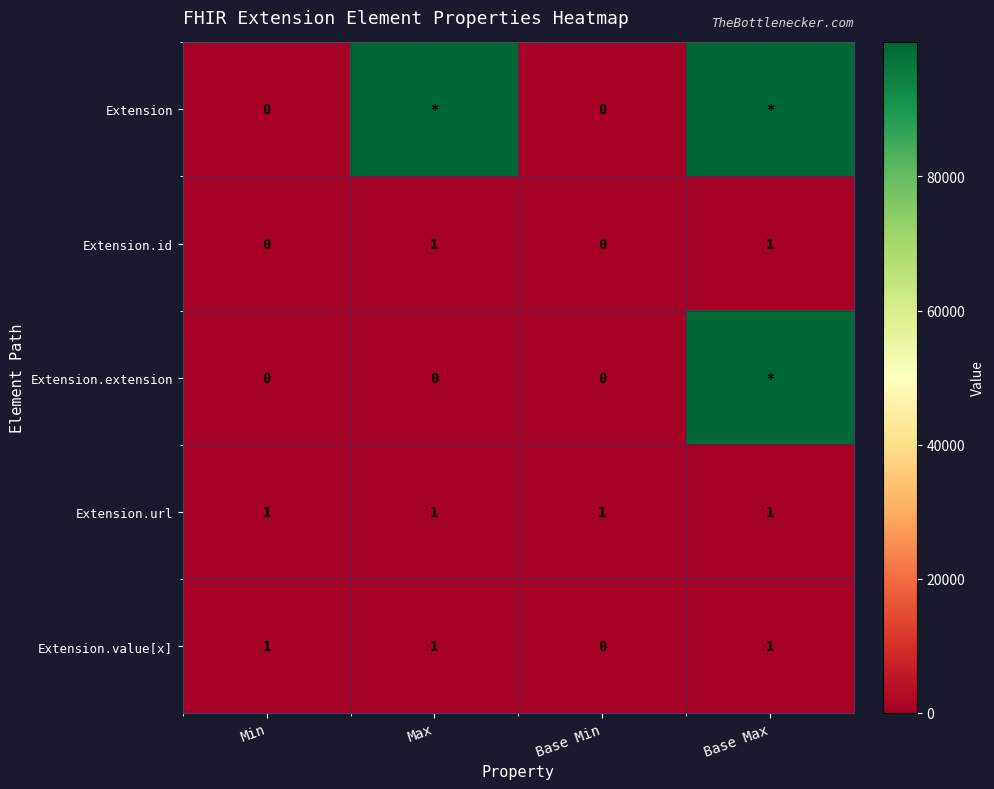

At which category is the sum across all series the highest?

Base Max